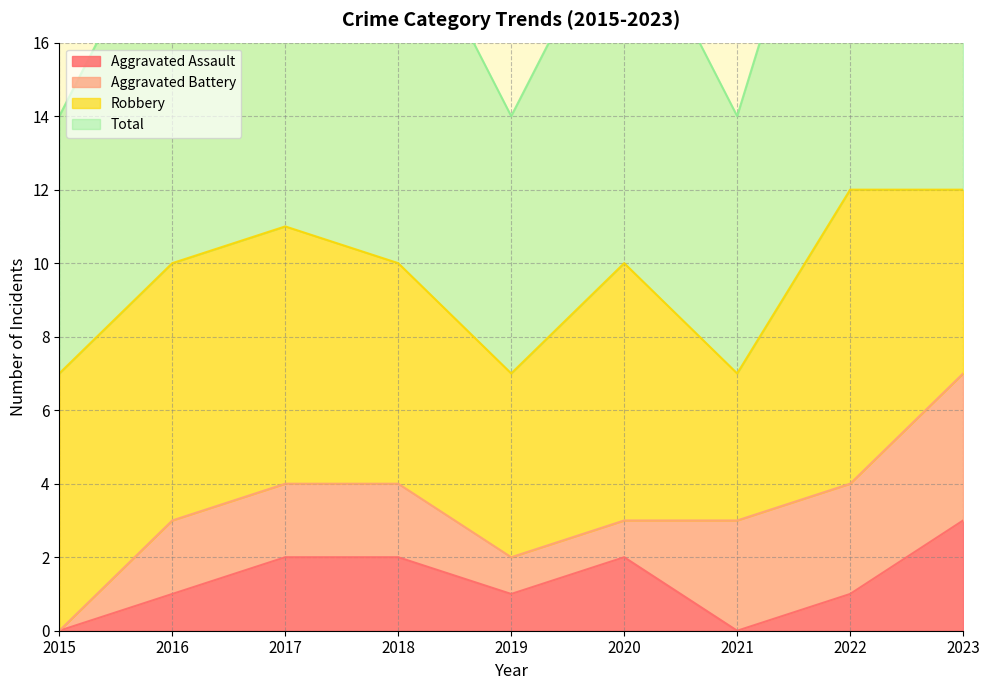

How many categories are shown in the chart?

9